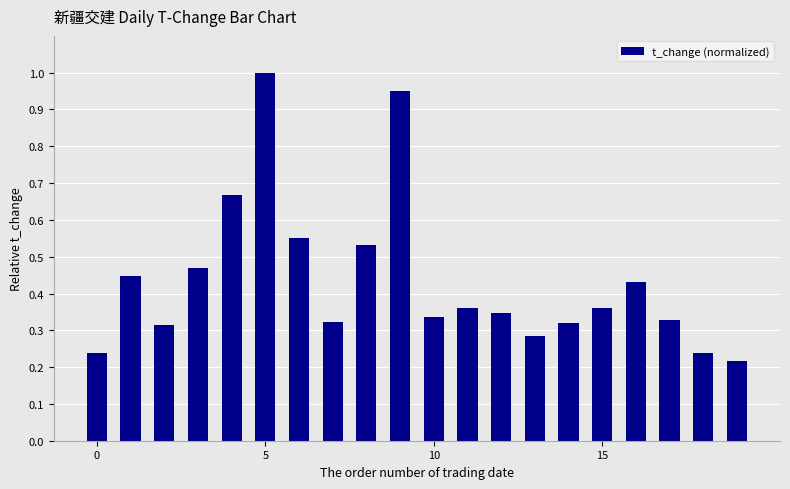

What is the sum of all values?

8.7